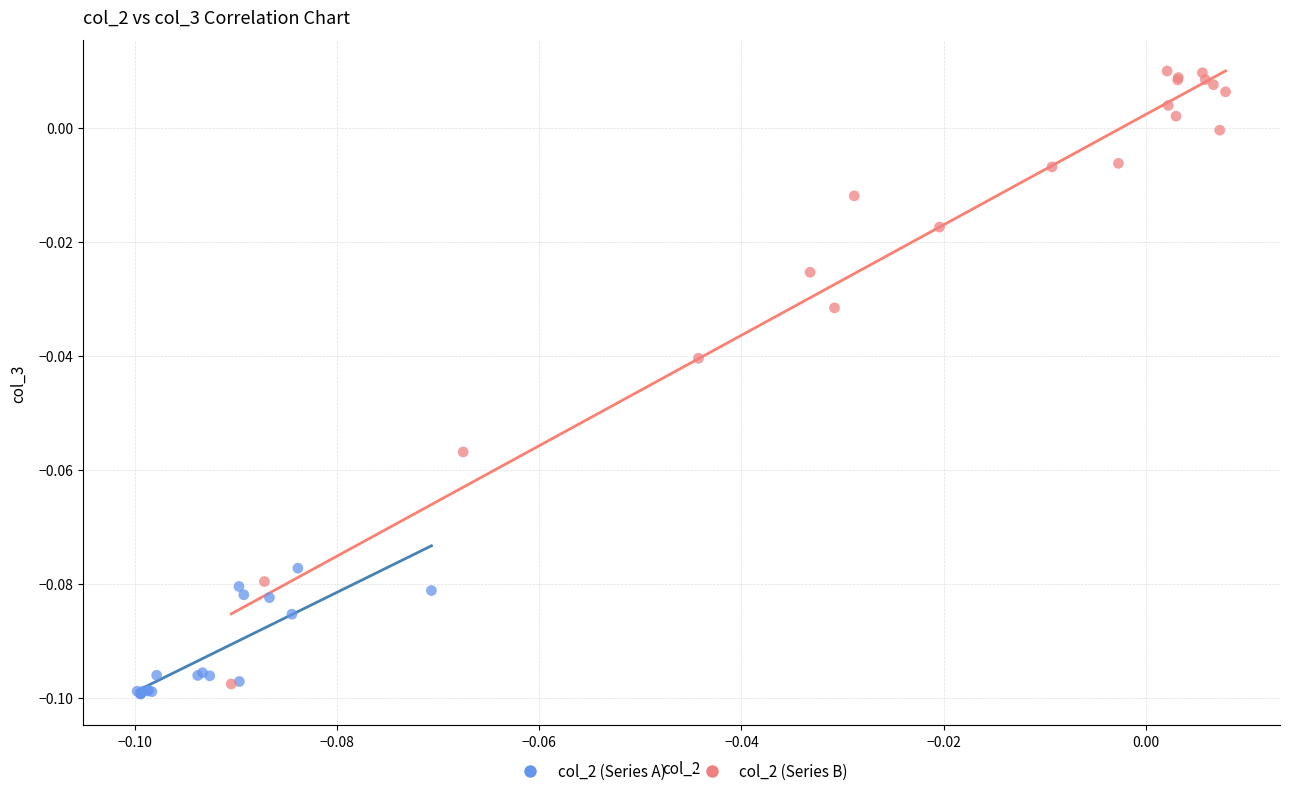

Which series reaches the minimum Y coordinate?

col_2 (Series A)